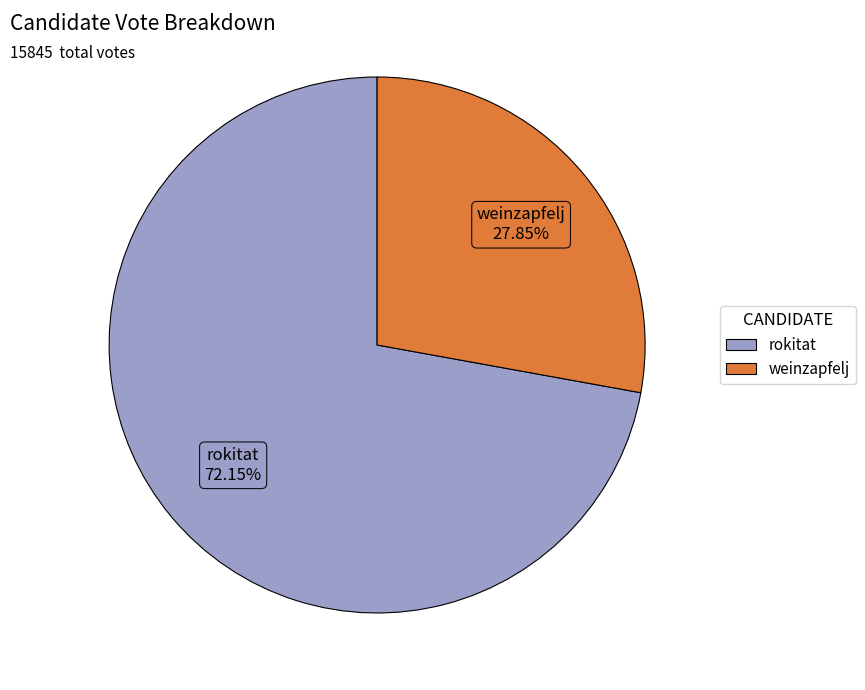

Which has a higher value, weinzapfelj or rokitat?

rokitat